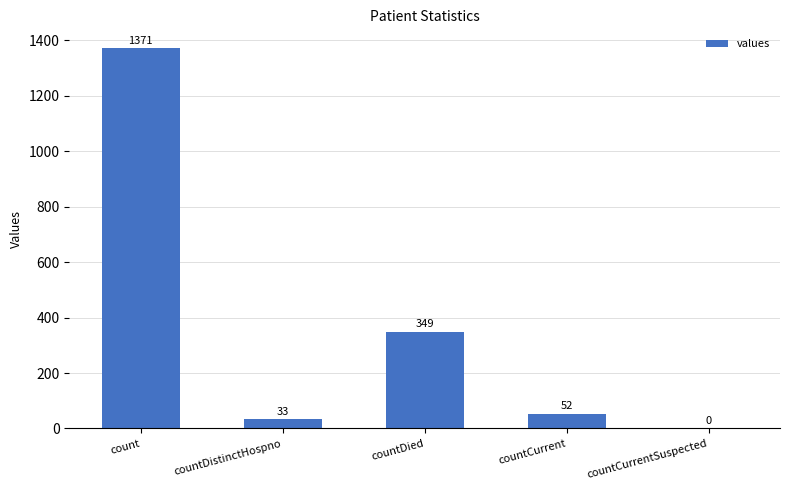

What is the ratio of the value at count to the value at countCurrent?

26.4